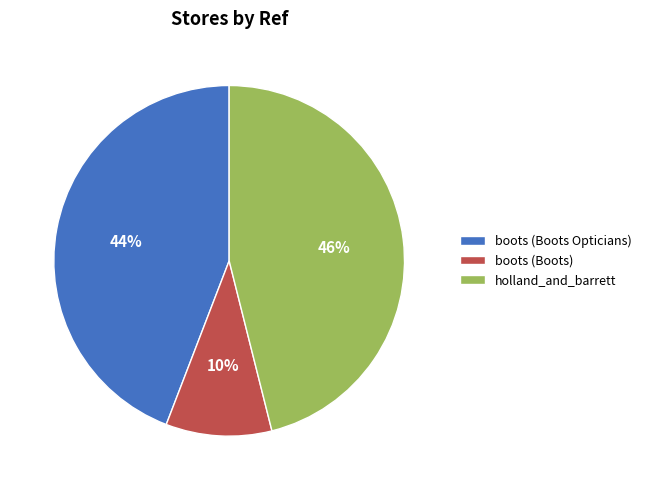

True or false: holland_and_barrett accounts for 36% of the total.

False